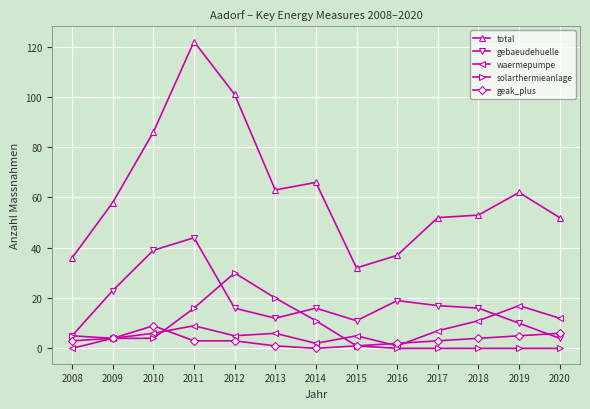

True or false: geak_plus and total intersect in this chart.

False